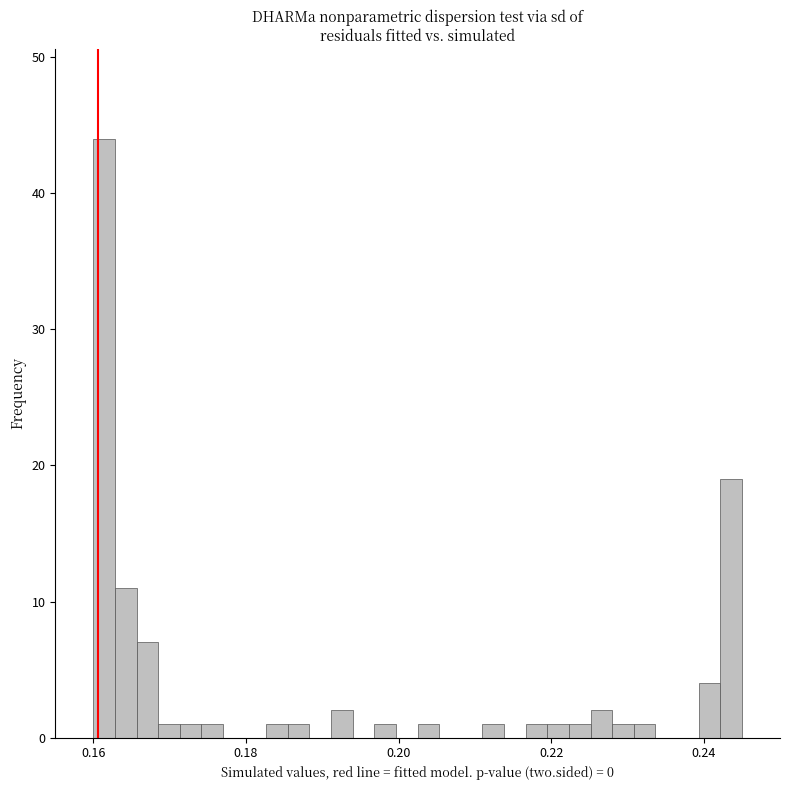

Around what value on the x-axis is the tallest bar? Give the approximate position of its centre, as read against the axis.

0.162